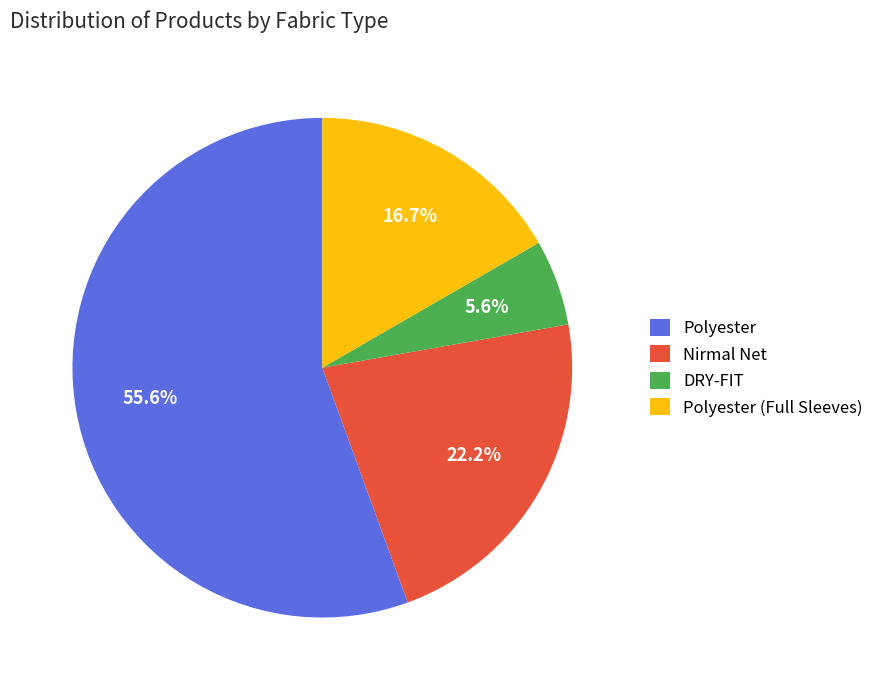

Does any single category account for the majority?

Yes